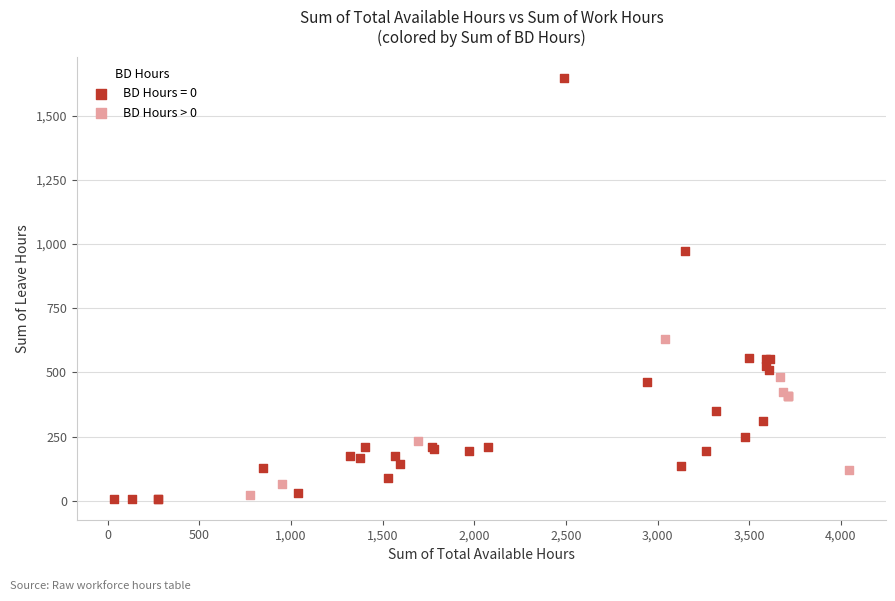

Which series has the widest spread of Y values?

BD Hours = 0